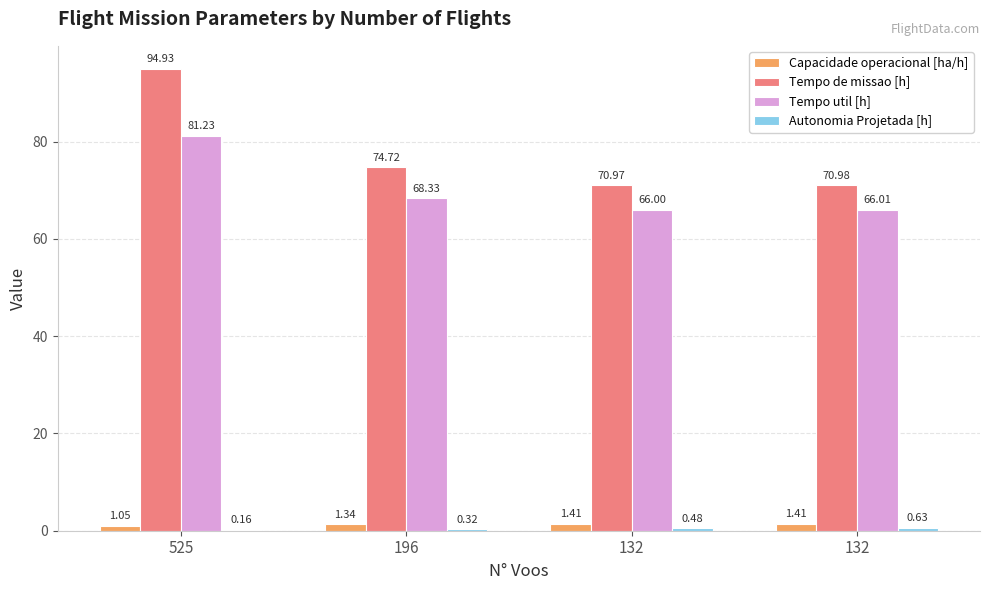

What is the average value of the Autonomia Projetada [h] series?

0.4